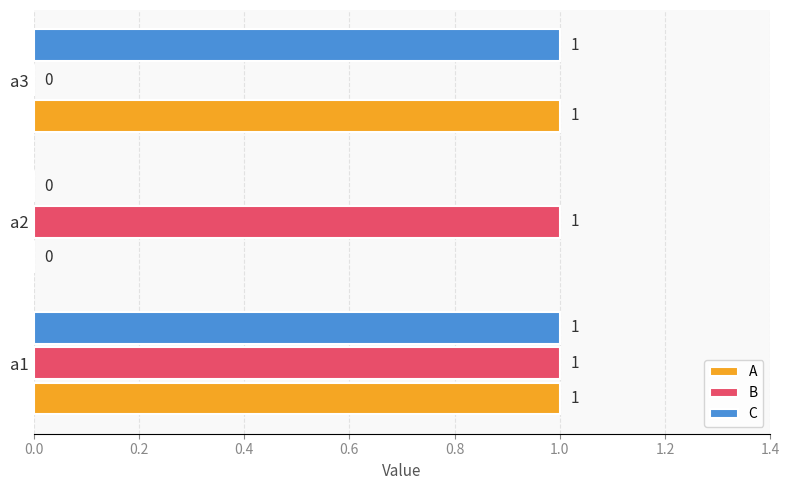

Which series changed the most between a1 and a3?

B